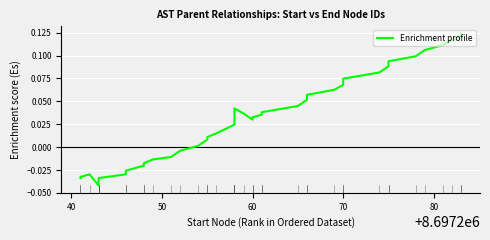

How many values exceed 0?

27